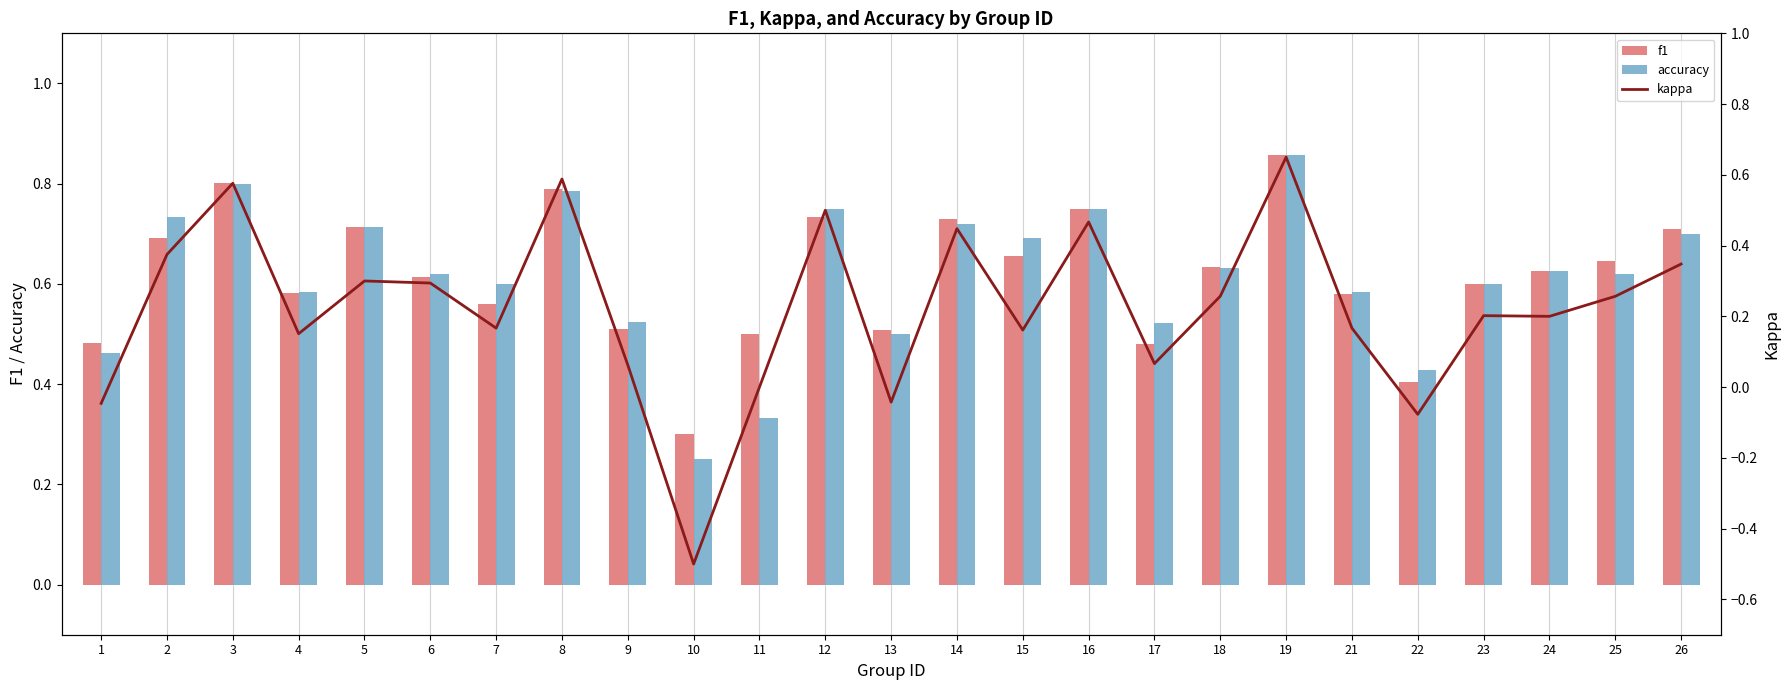

Is it true that accuracy equals 0.5 at 3?

False